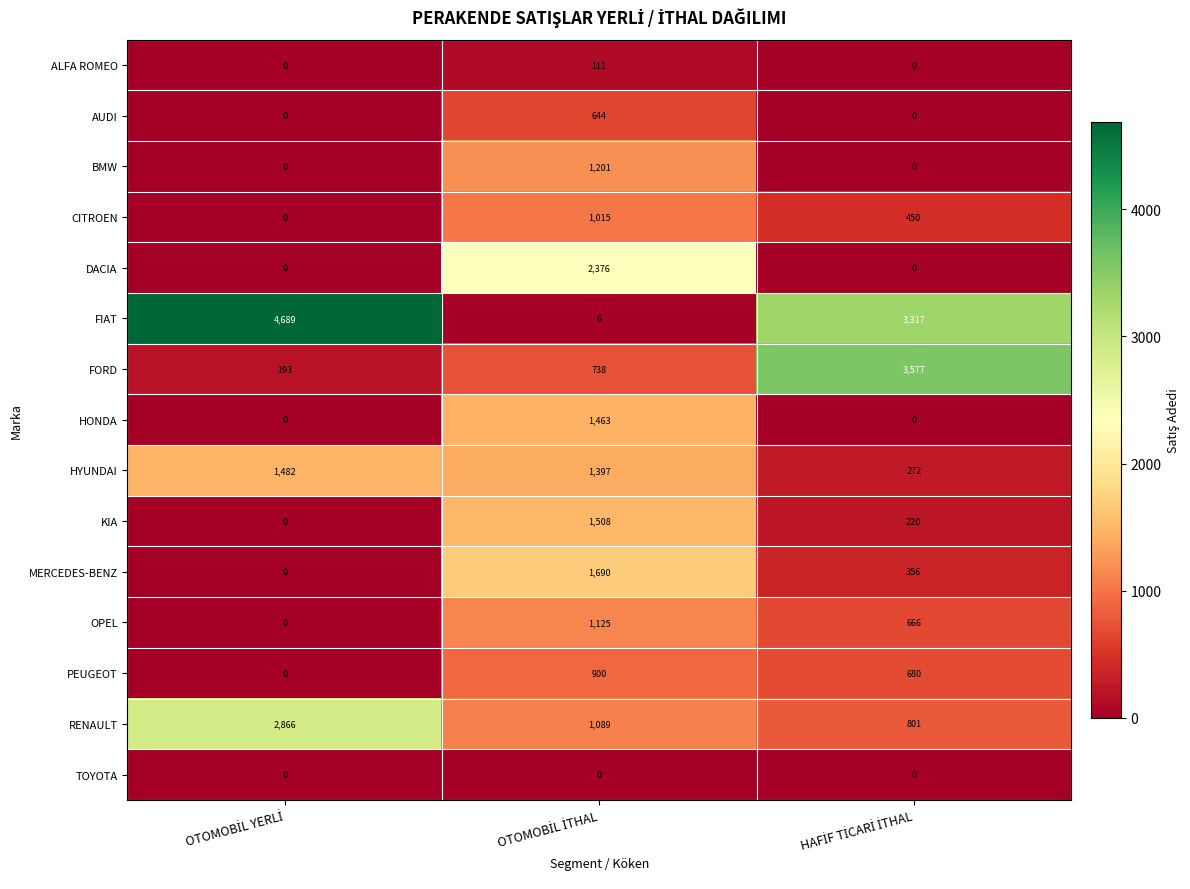

Rank the series by their maximum value, from highest to lowest.

FIAT, FORD, RENAULT, DACIA, MERCEDES-BENZ, KIA, HYUNDAI, HONDA, BMW, OPEL, CITROEN, PEUGEOT, AUDI, ALFA ROMEO, TOYOTA